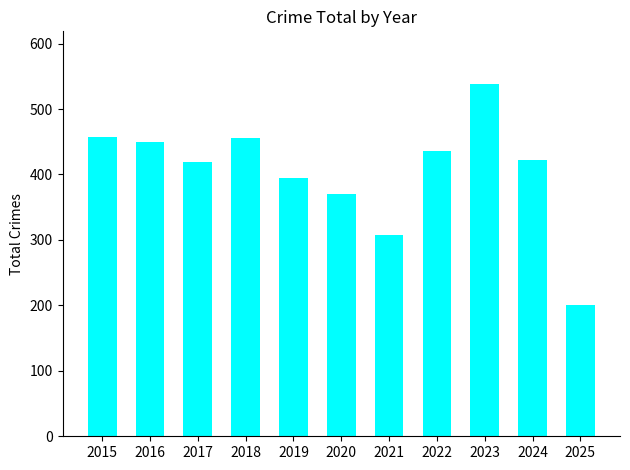

Reading left to right, extract all data points from this chart.

458	449	419	455	394	370	308	436	538	422	201